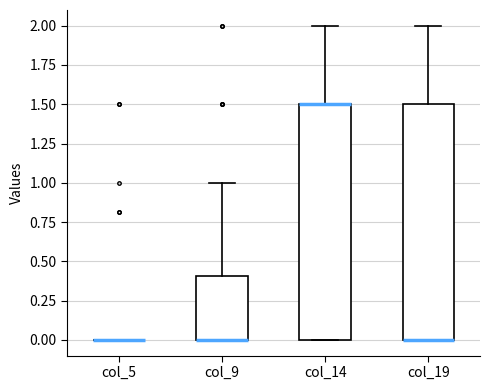

Where is the upper edge of the box for col_19 on the y-axis? The values are not printed on the chart, so give them approximately, as read against the axis.

1.5